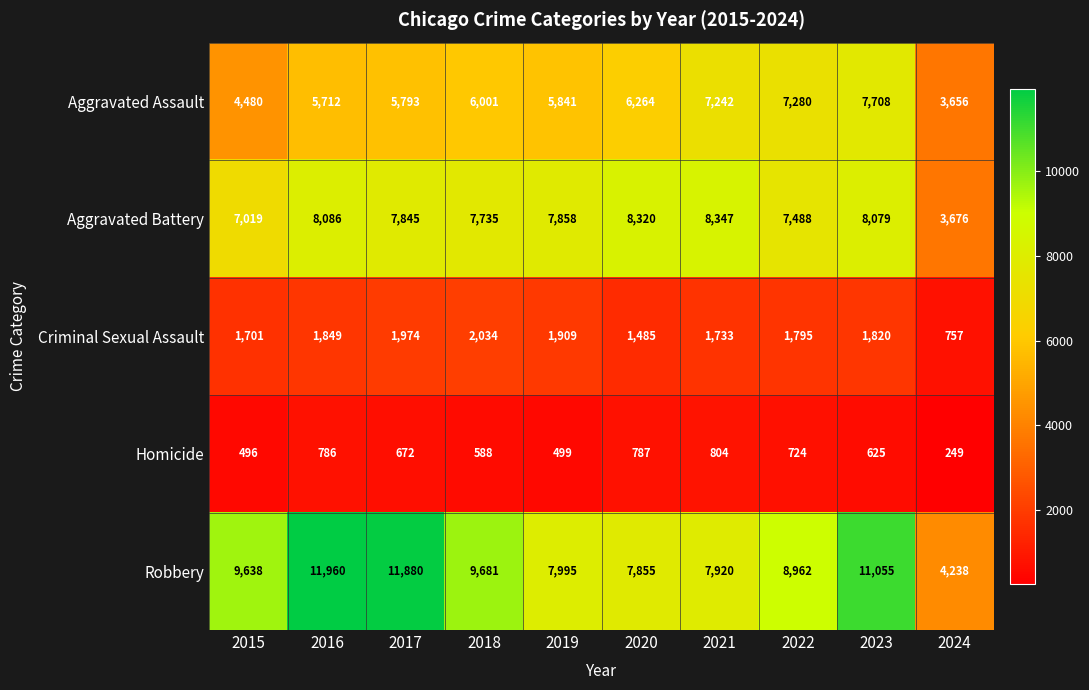

What is the difference between the maximum and second lowest values in the Homicide series?

308